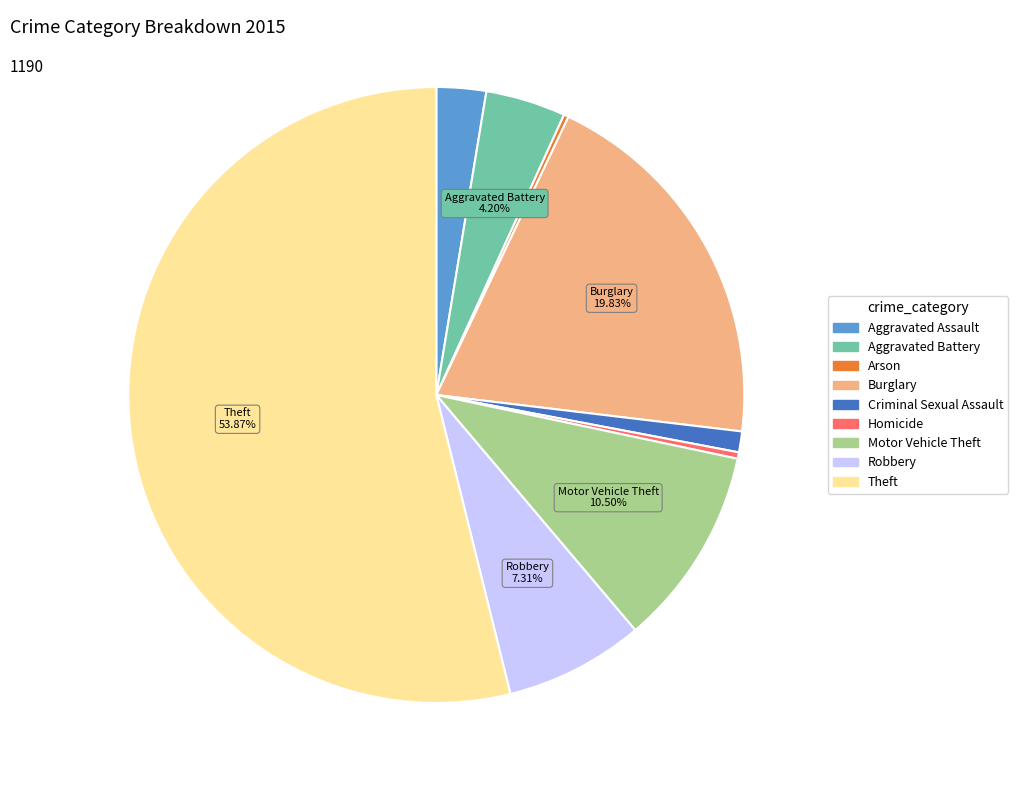

Between Motor Vehicle Theft and Homicide, which is larger?

Motor Vehicle Theft